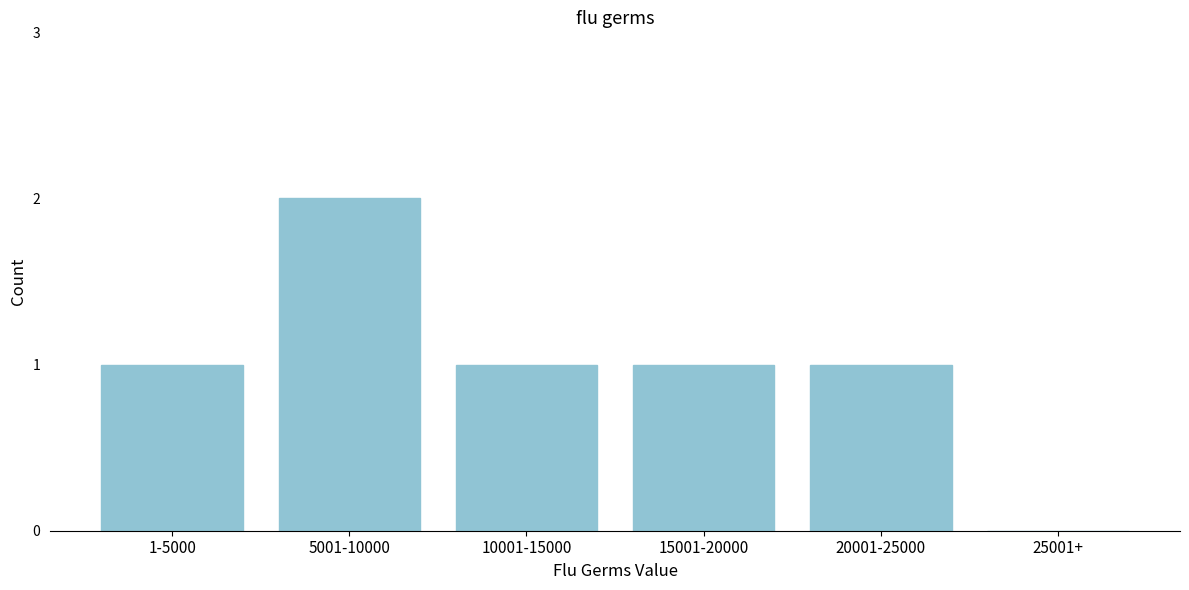

Reading right to left, what are all the values shown in this chart?

25001+=0	20001-25000=1	15001-20000=1	10001-15000=1	5001-10000=2	1-5000=1